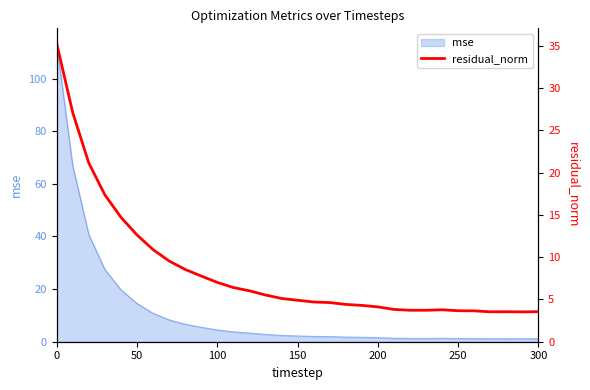

What is the maximum value for mse?

113.4